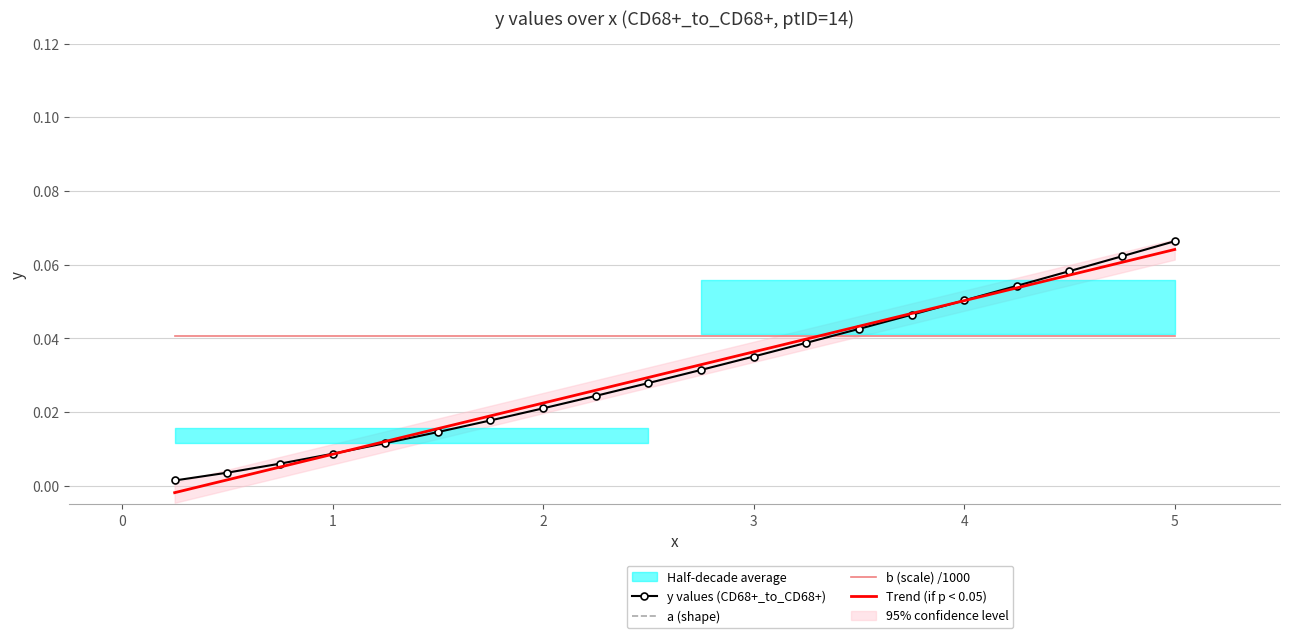

True or false: Trend (if p < 0.05) has more than 2 interior local peaks.

False